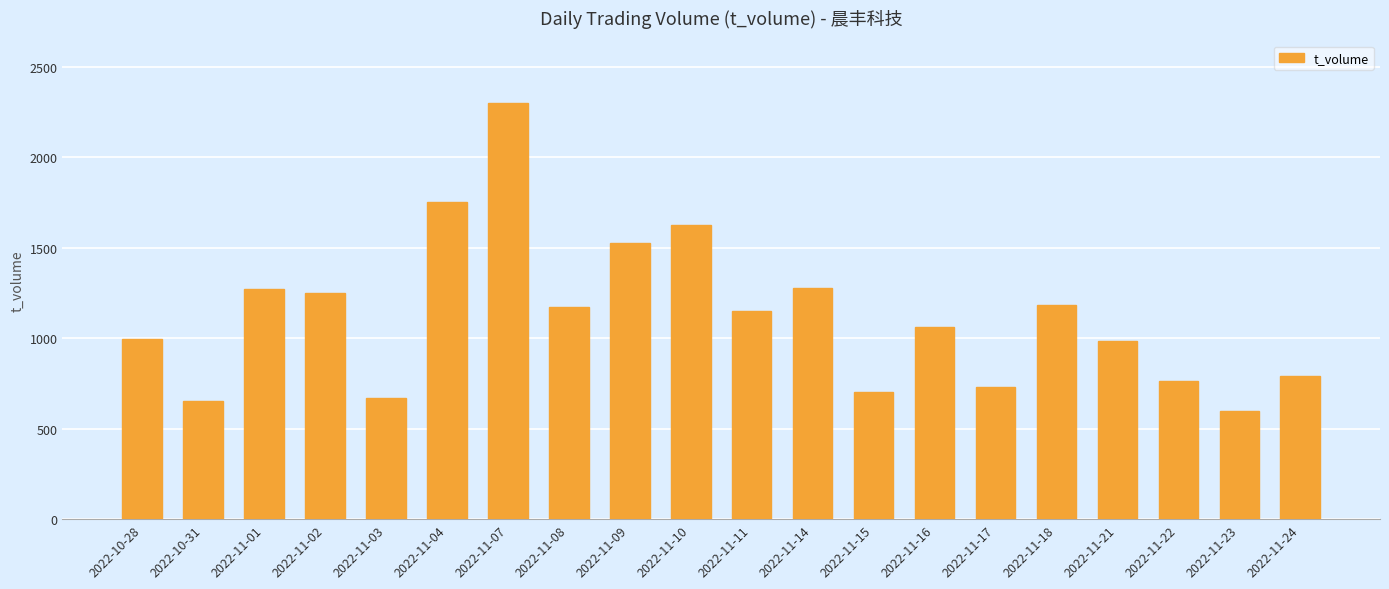

At which label does the data first exceed 1151?

2022-11-01